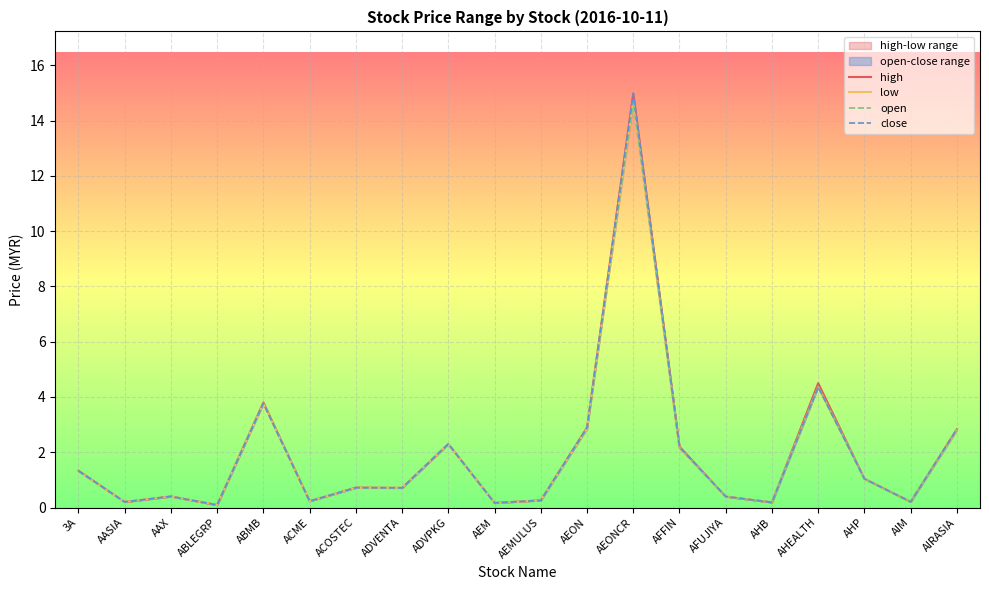

Reading left to right, transcribe all the data shown in this chart.

high: 3A=1.3	AASIA=0.2	AAX=0.4	ABLEGRP=0.1	ABMB=3.8	ACME=0.2	ACOSTEC=0.7	ADVENTA=0.7	ADVPKG=2.3	AEM=0.2	AEMULUS=0.3	AEON=2.9	AEONCR=15.0	AFFIN=2.2	AFUJIYA=0.4	AHB=0.2	AHEALTH=4.5	AHP=1.0	AIM=0.2	AIRASIA=2.8
low: 3A=1.3	AASIA=0.2	AAX=0.4	ABLEGRP=0.1	ABMB=3.8	ACME=0.2	ACOSTEC=0.7	ADVENTA=0.7	ADVPKG=2.3	AEM=0.2	AEMULUS=0.3	AEON=2.9	AEONCR=14.7	AFFIN=2.1	AFUJIYA=0.4	AHB=0.2	AHEALTH=4.4	AHP=1.0	AIM=0.2	AIRASIA=2.8
open: 3A=1.3	AASIA=0.2	AAX=0.4	ABLEGRP=0.1	ABMB=3.8	ACME=0.2	ACOSTEC=0.7	ADVENTA=0.7	ADVPKG=2.3	AEM=0.2	AEMULUS=0.3	AEON=2.9	AEONCR=14.7	AFFIN=2.2	AFUJIYA=0.4	AHB=0.2	AHEALTH=4.4	AHP=1.0	AIM=0.2	AIRASIA=2.8
close: 3A=1.3	AASIA=0.2	AAX=0.4	ABLEGRP=0.1	ABMB=3.8	ACME=0.2	ACOSTEC=0.7	ADVENTA=0.7	ADVPKG=2.3	AEM=0.2	AEMULUS=0.3	AEON=2.9	AEONCR=15.0	AFFIN=2.2	AFUJIYA=0.4	AHB=0.2	AHEALTH=4.4	AHP=1.0	AIM=0.2	AIRASIA=2.8